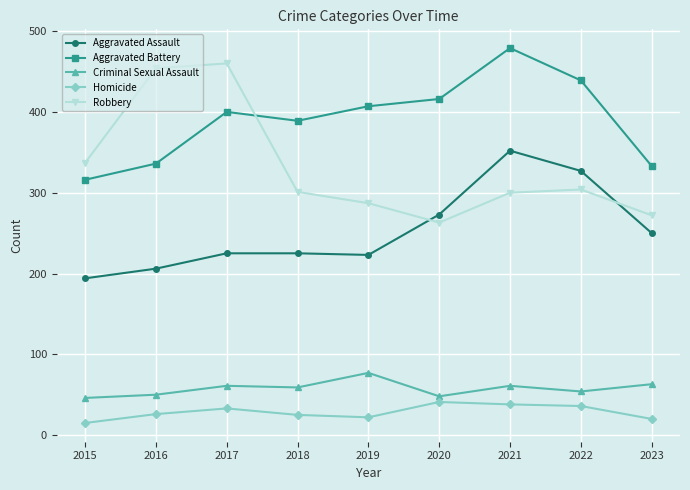

Where is the first local maximum for Homicide?

2017